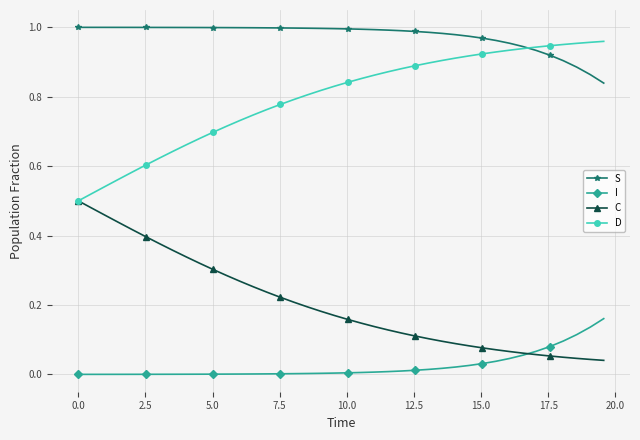

True or false: C and S intersect in this chart.

False